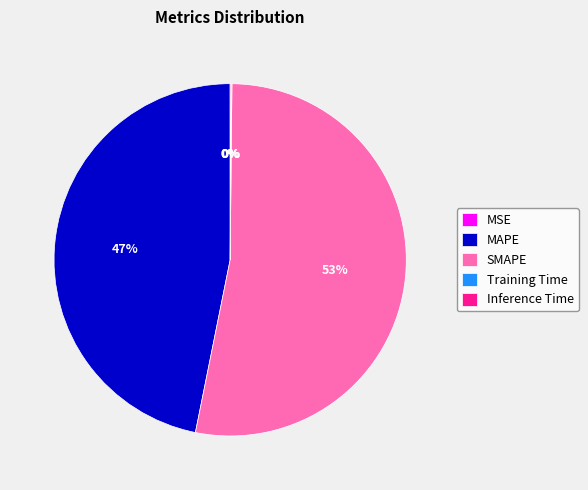

Is there any slice that represents more than half of the pie?

Yes